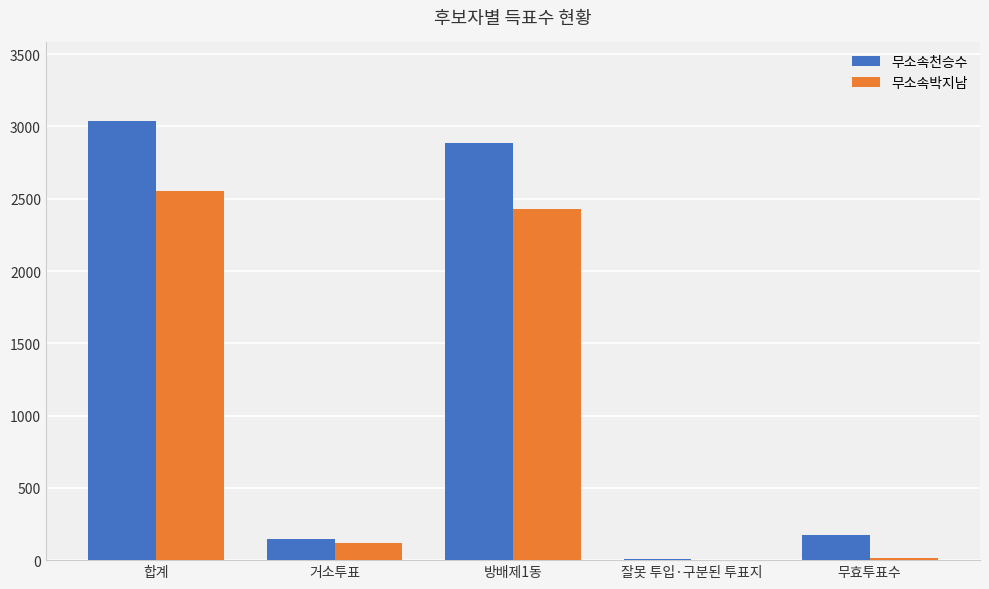

How many groups of bars are there?

5